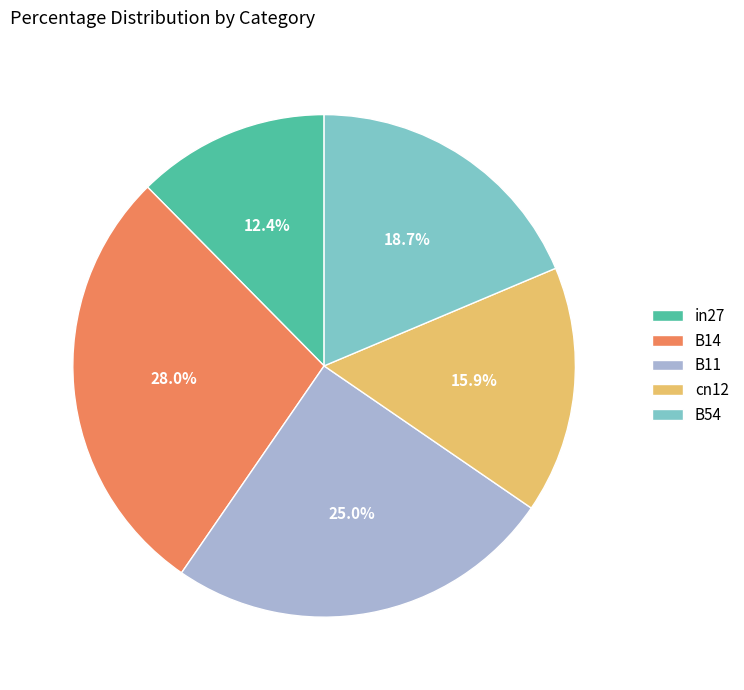

What percentage is NOT represented by B54?

81.3%